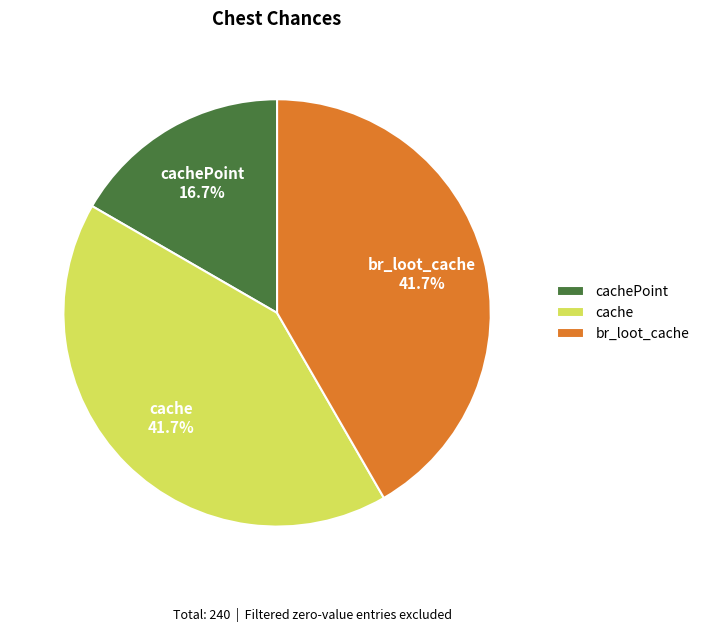

How much of the chart is everything except cache?

58.3%